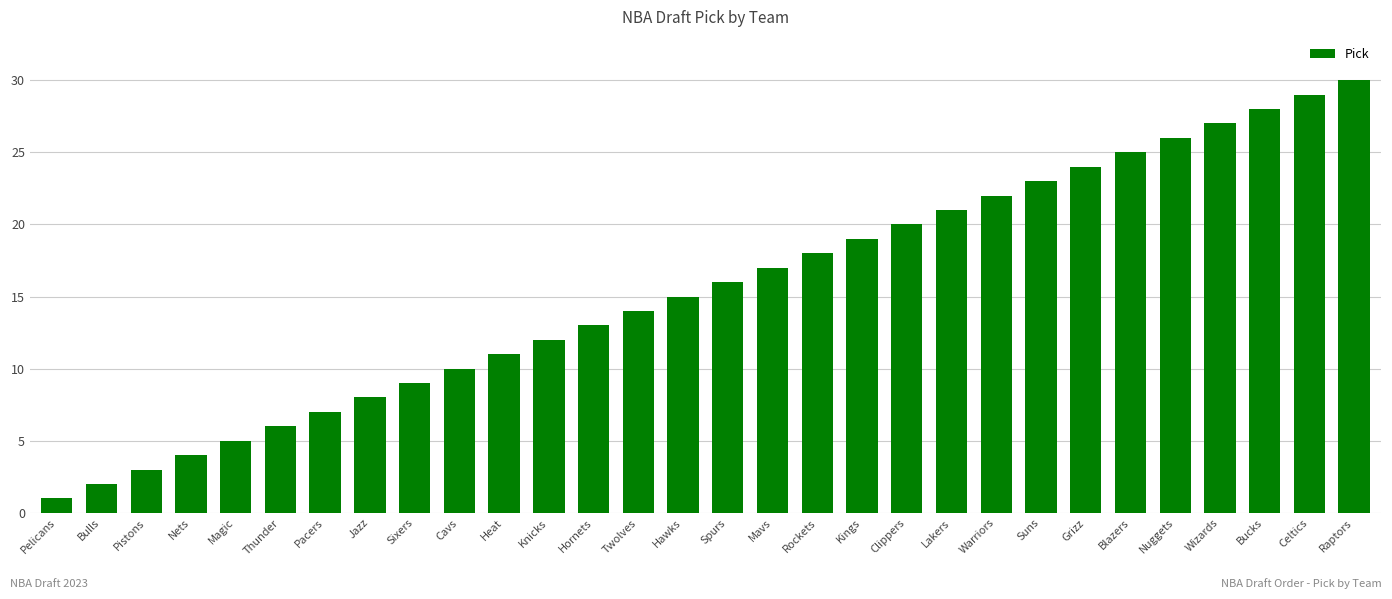

What is the average value?

16